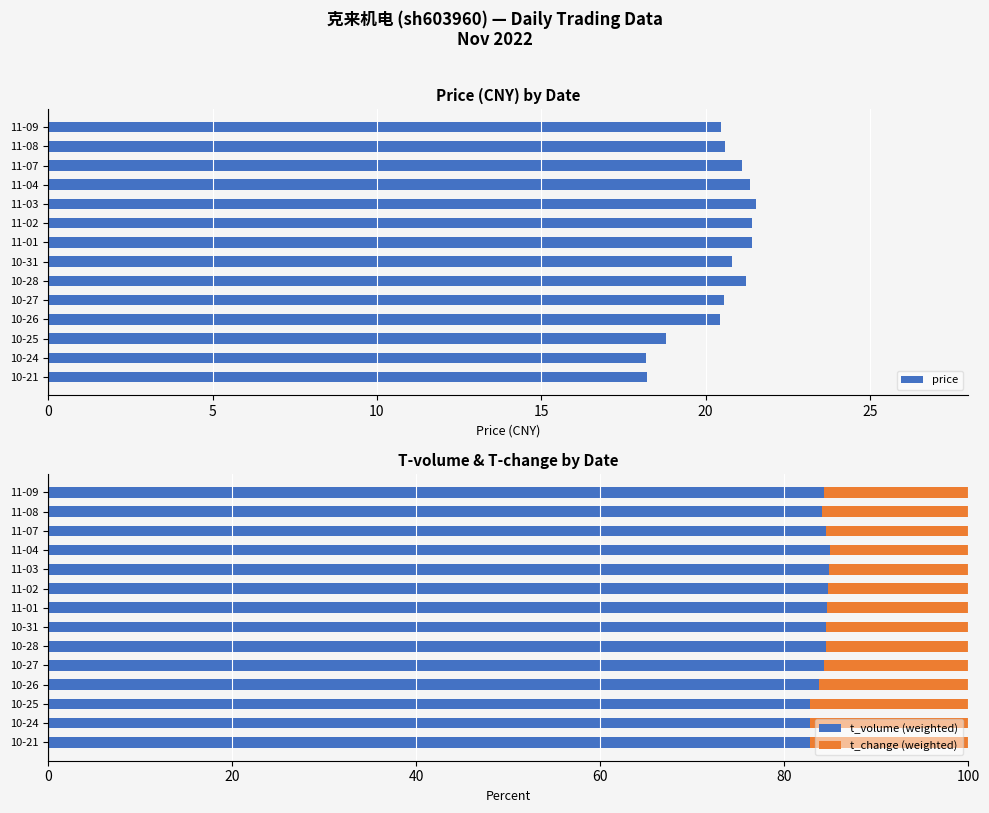

What is the minimum value for t_volume (weighted)?

82.8